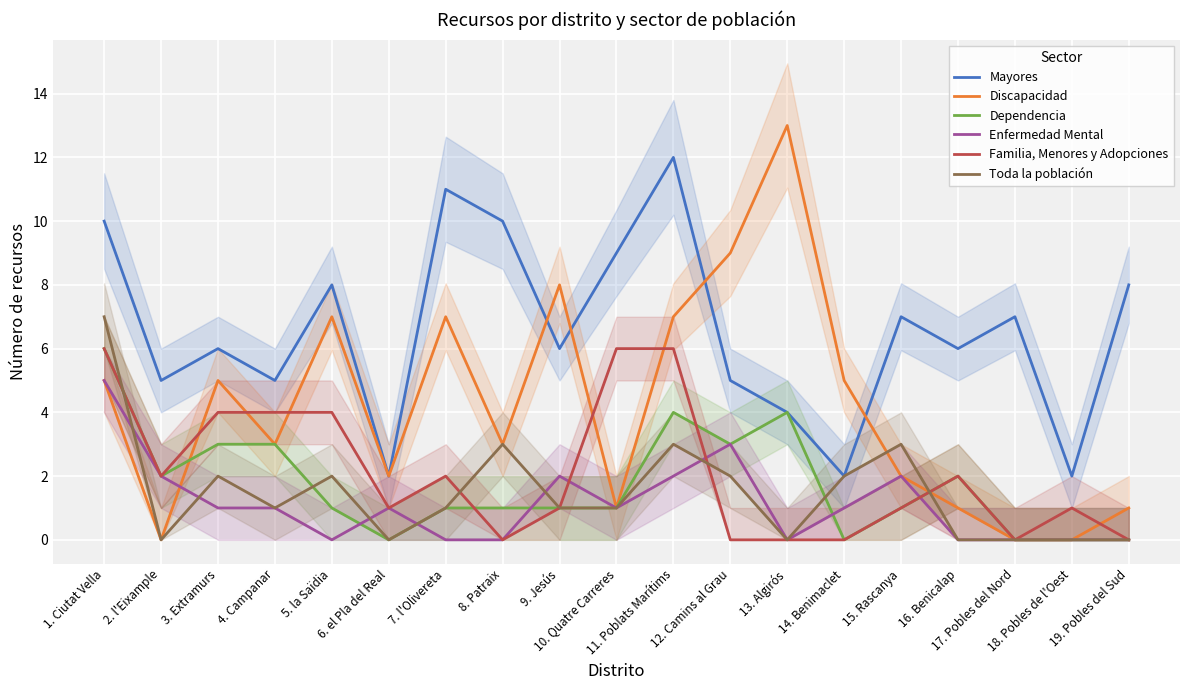

How many categories are shown in the chart?

19